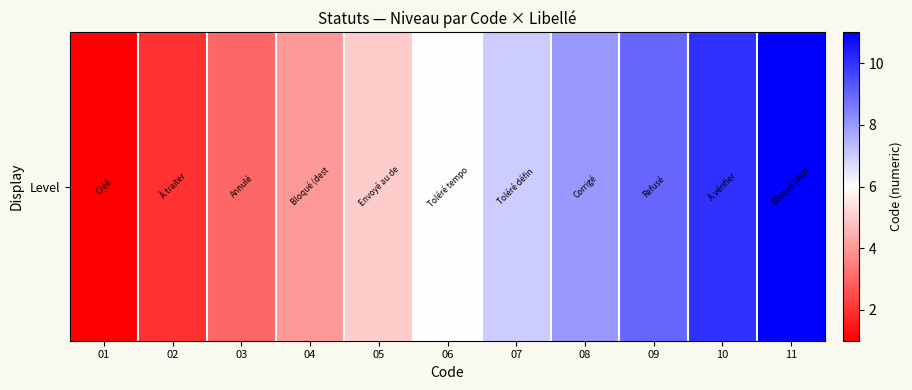

What is the difference between the values at 04 and 05?

1